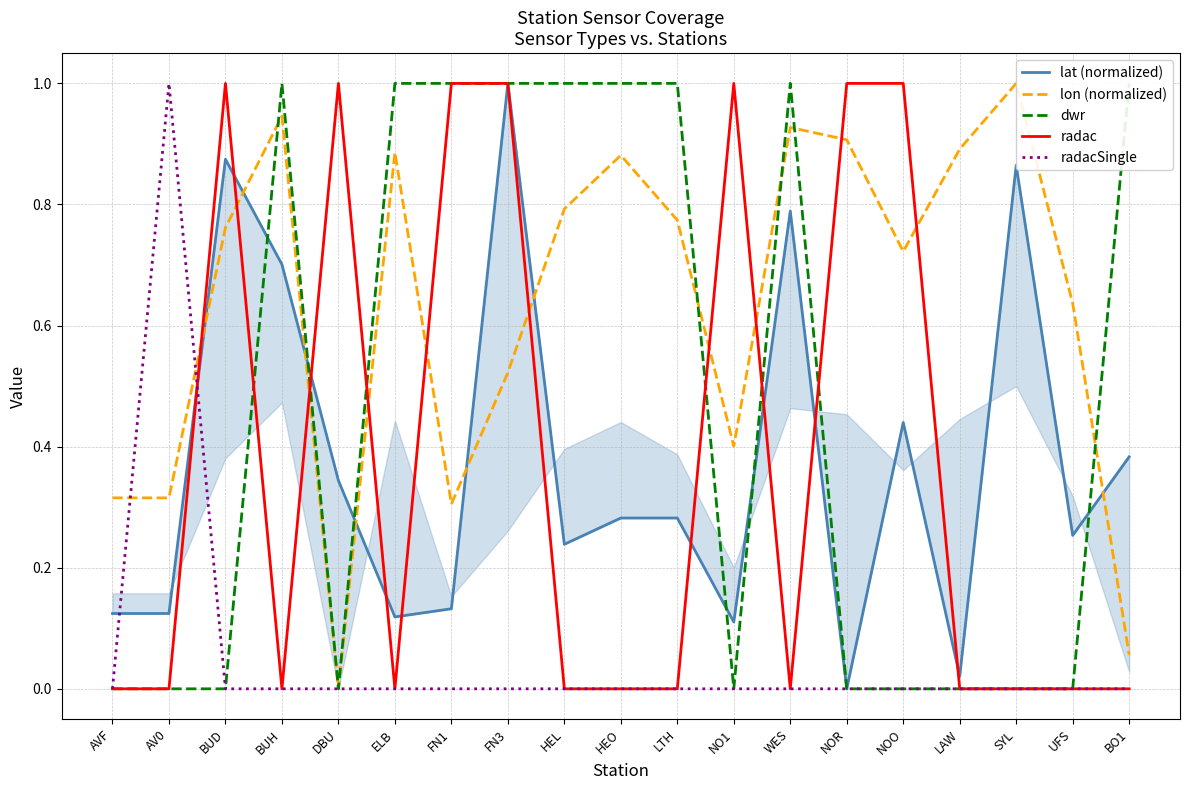

How many interior local peaks does the lat (normalized) series have?

6